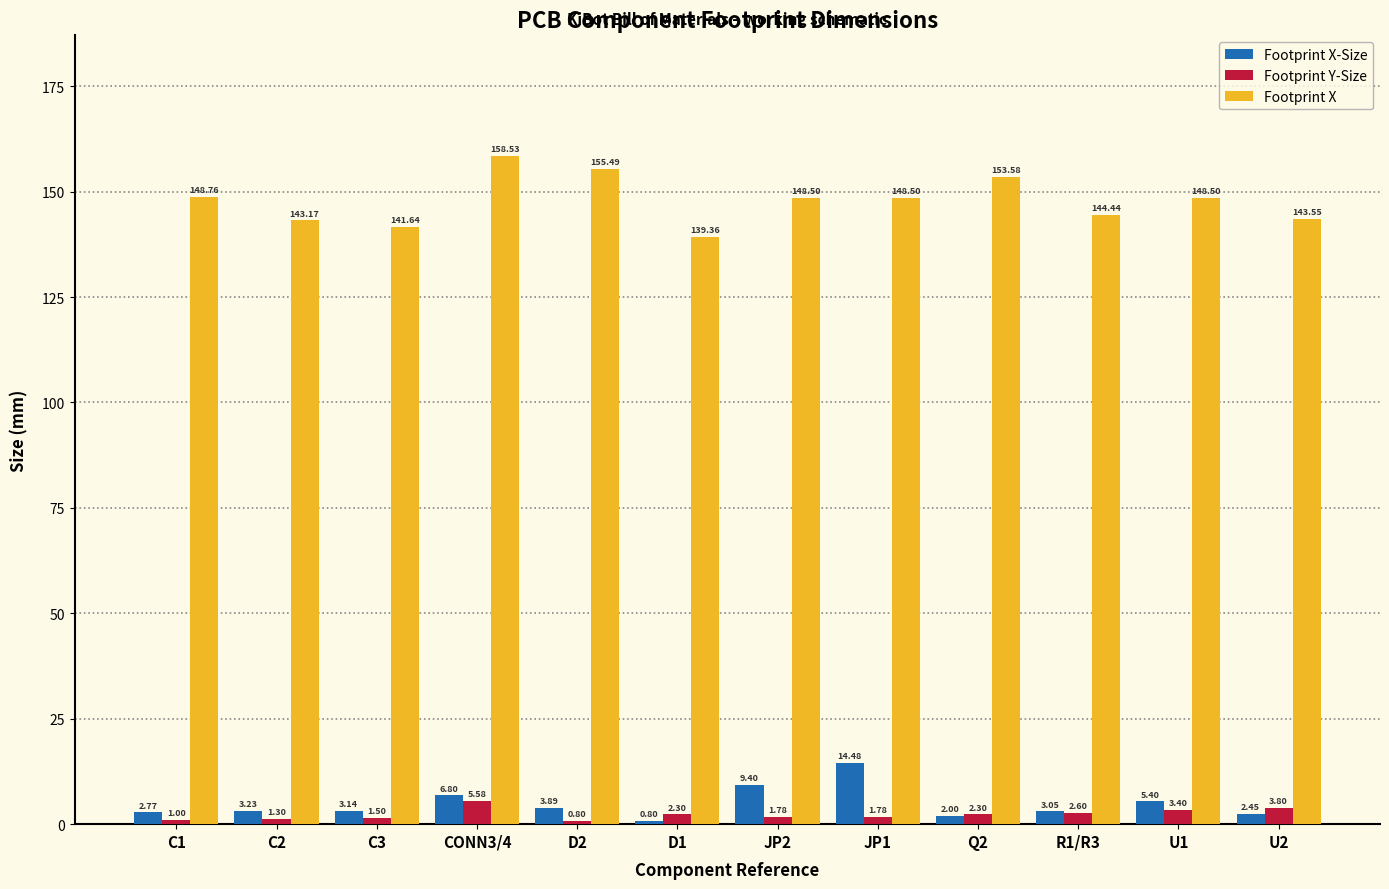

True or false: Footprint Y-Size has a value of 1.0 at C1.

True